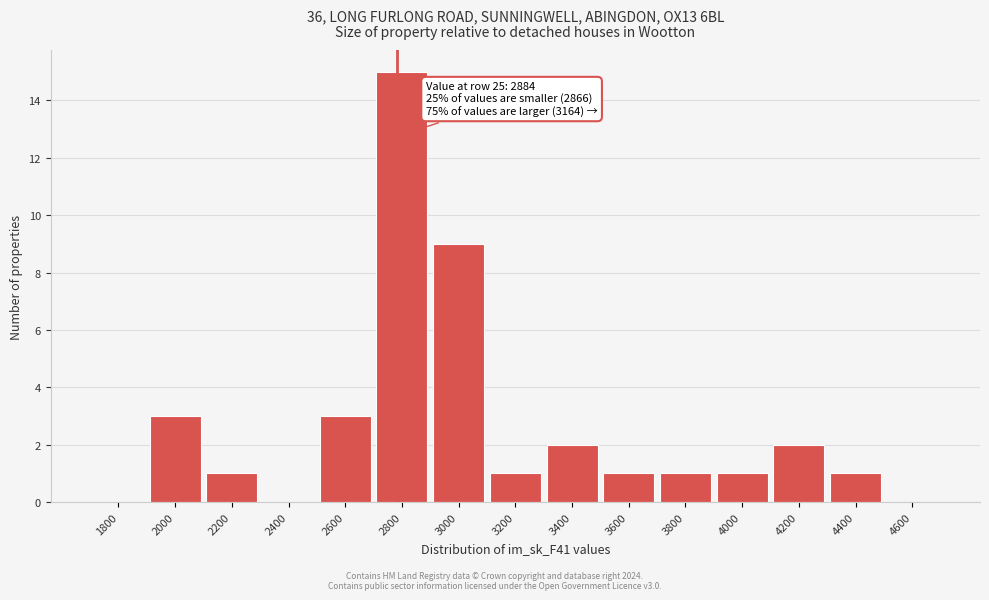

Reading left to right, transcribe all the data shown in this chart.

1800=0	2000=3	2200=1	2400=0	2600=3	2800=15	3000=9	3200=1	3400=2	3600=1	3800=1	4000=1	4200=2	4400=1	4600=0